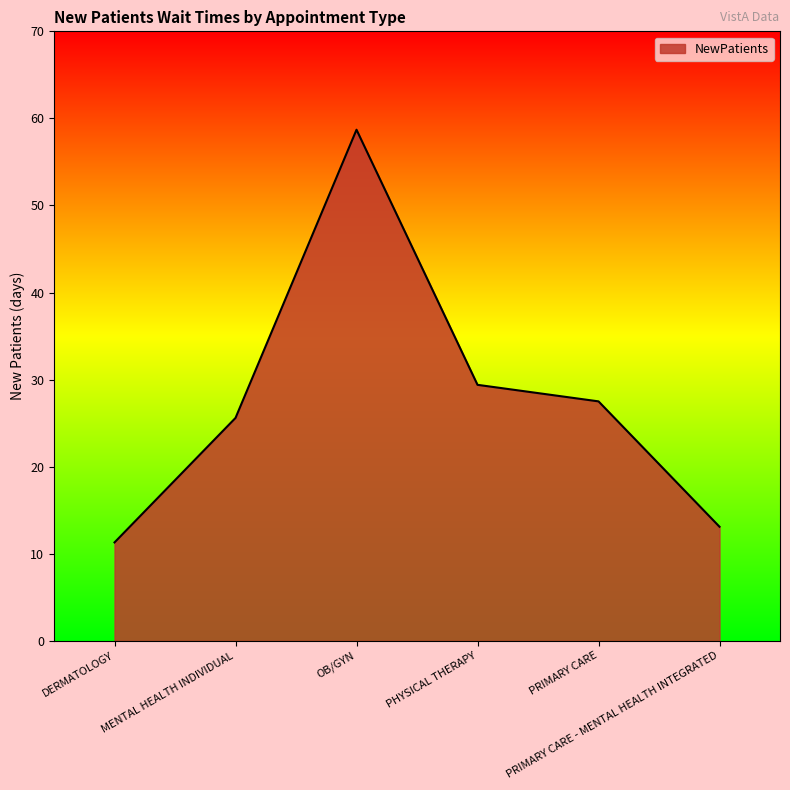

Reading right to left, extract all data points from this chart.

PRIMARY CARE - MENTAL HEALTH INTEGRATED=13.1	PRIMARY CARE=27.5	PHYSICAL THERAPY=29.4	OB/GYN=58.7	MENTAL HEALTH INDIVIDUAL=25.6	DERMATOLOGY=11.3